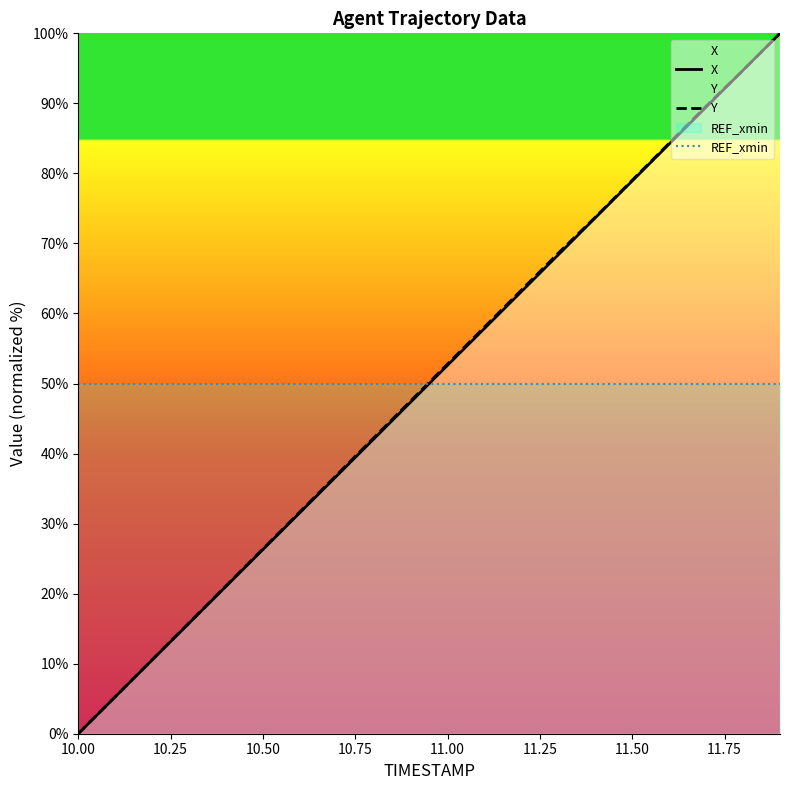

How many times do X and REF_xmin cross each other?

1